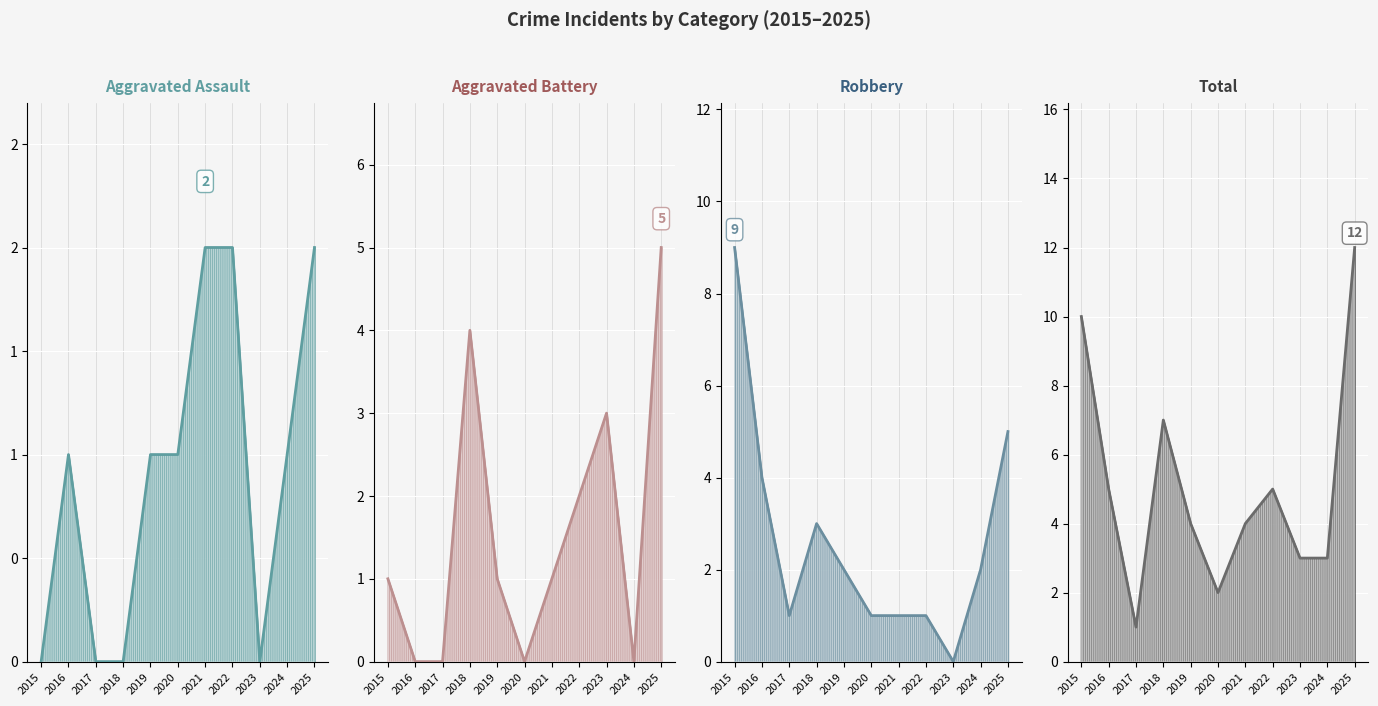

What are all the series names shown in the legend?

Aggravated Assault, Aggravated Battery, Robbery, Total